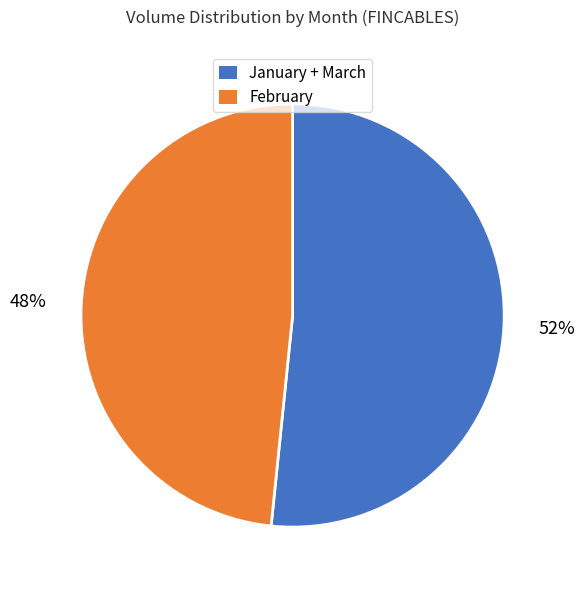

To the nearest percent, what is the average slice percentage?

50%